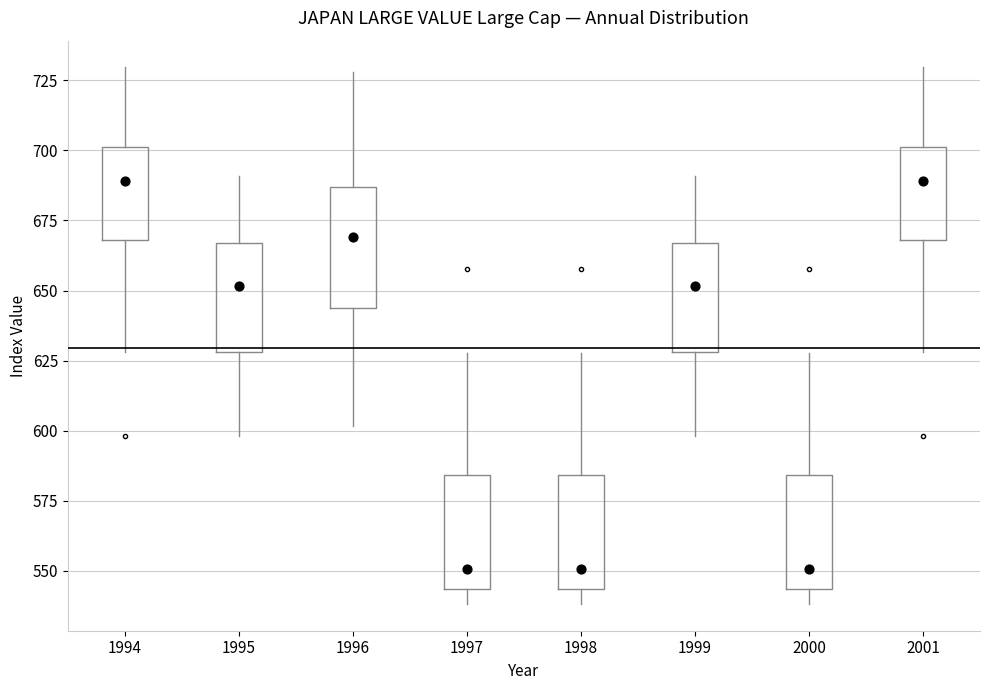

Where does the upper whisker of the box at x = 1998 end on the y-axis? The values are not printed on the chart, so give them approximately, as read against the axis.

630